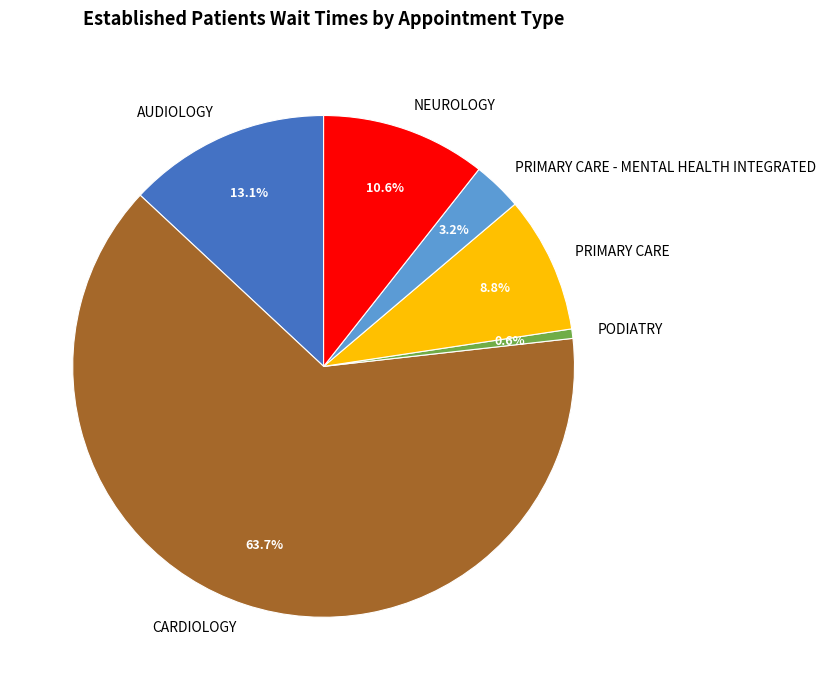

To the nearest percent, what portion does AUDIOLOGY represent?

13%